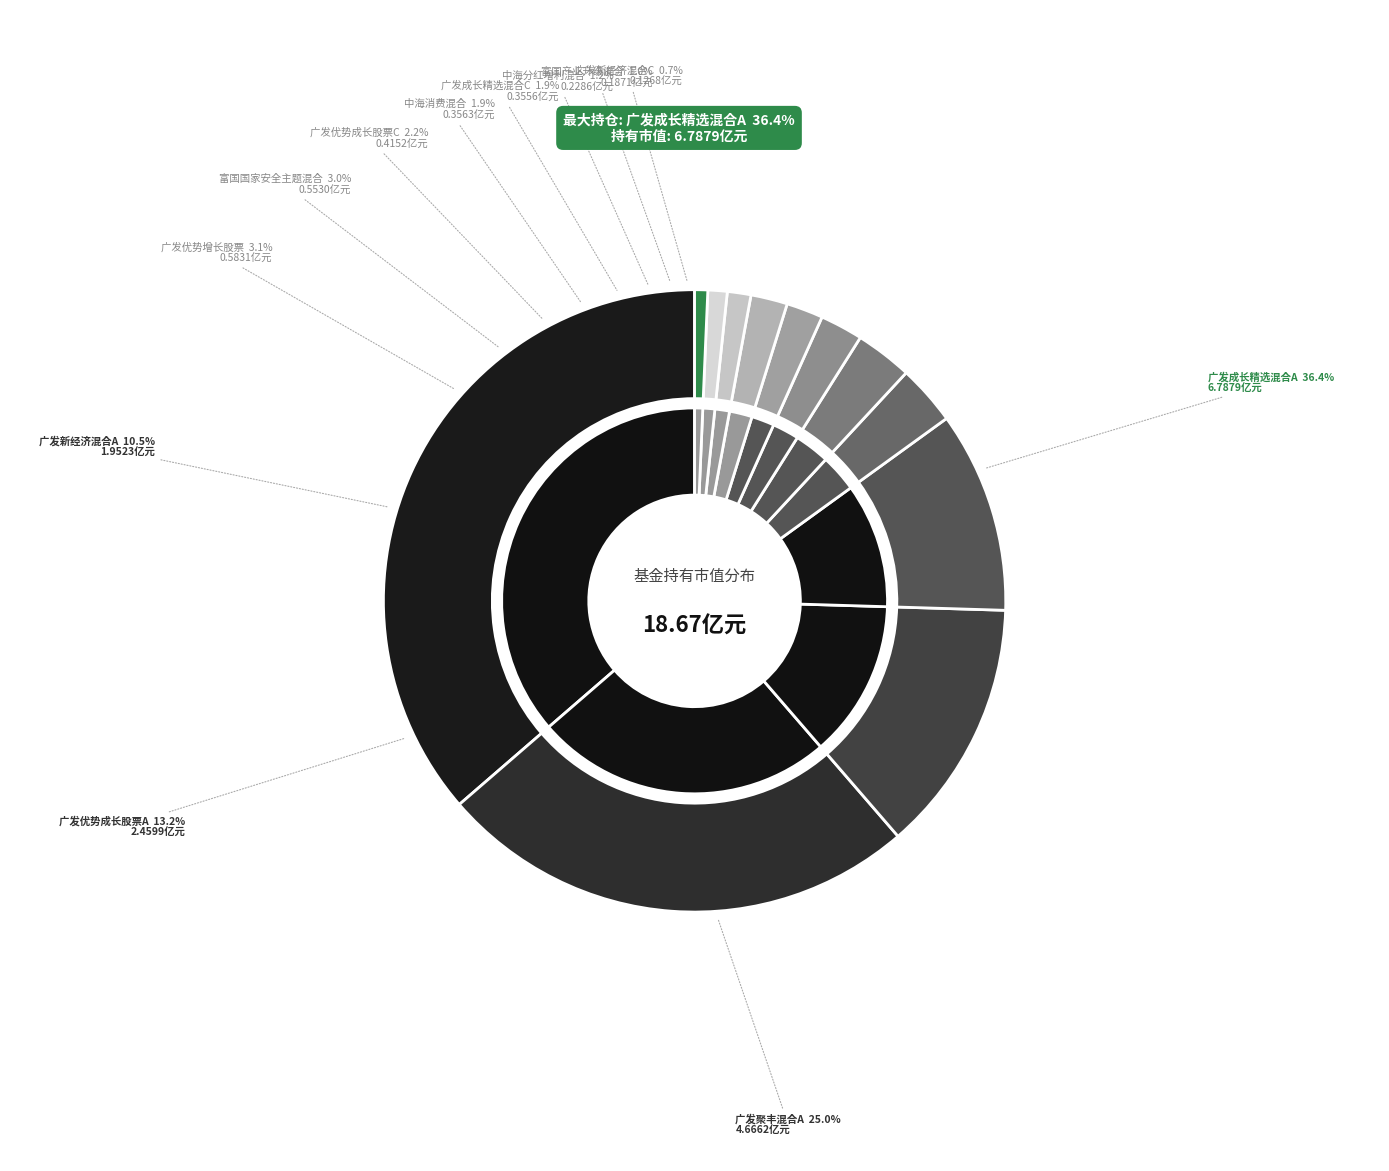

How many slices are in this pie chart?

12